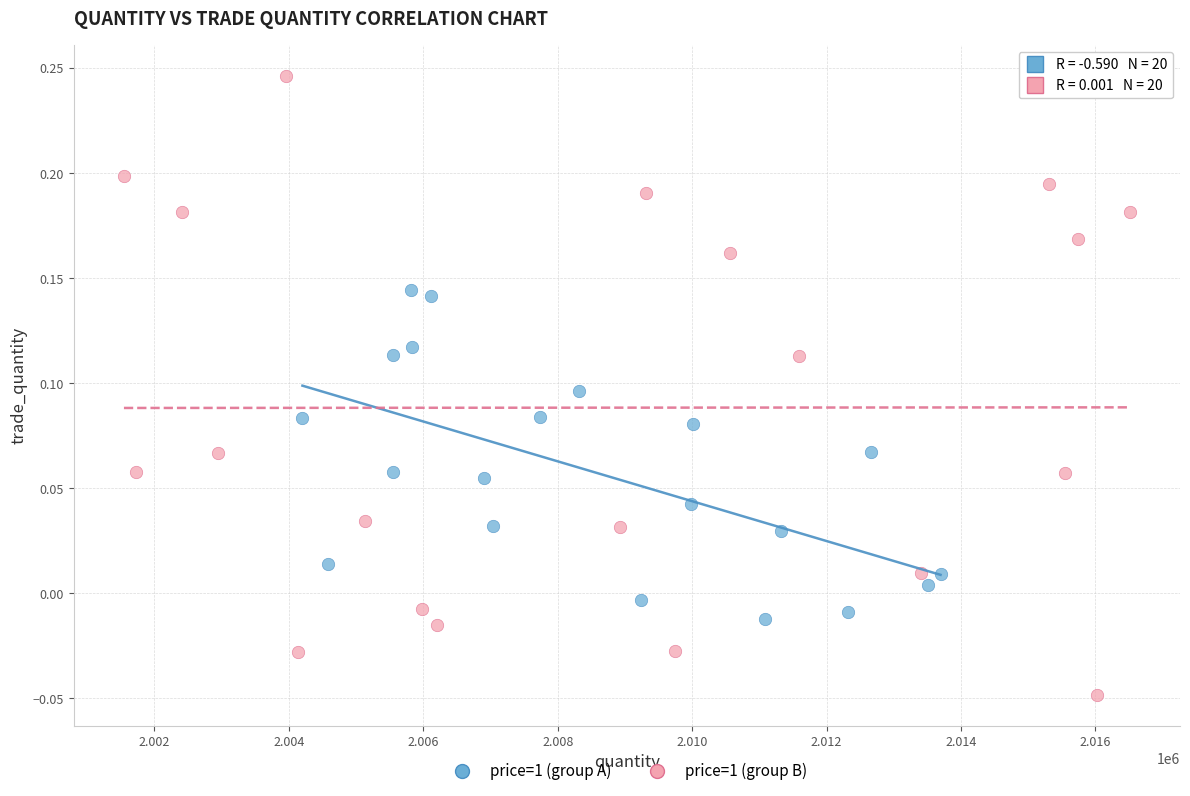

Which series has the widest spread of Y values?

price=1 (group B)